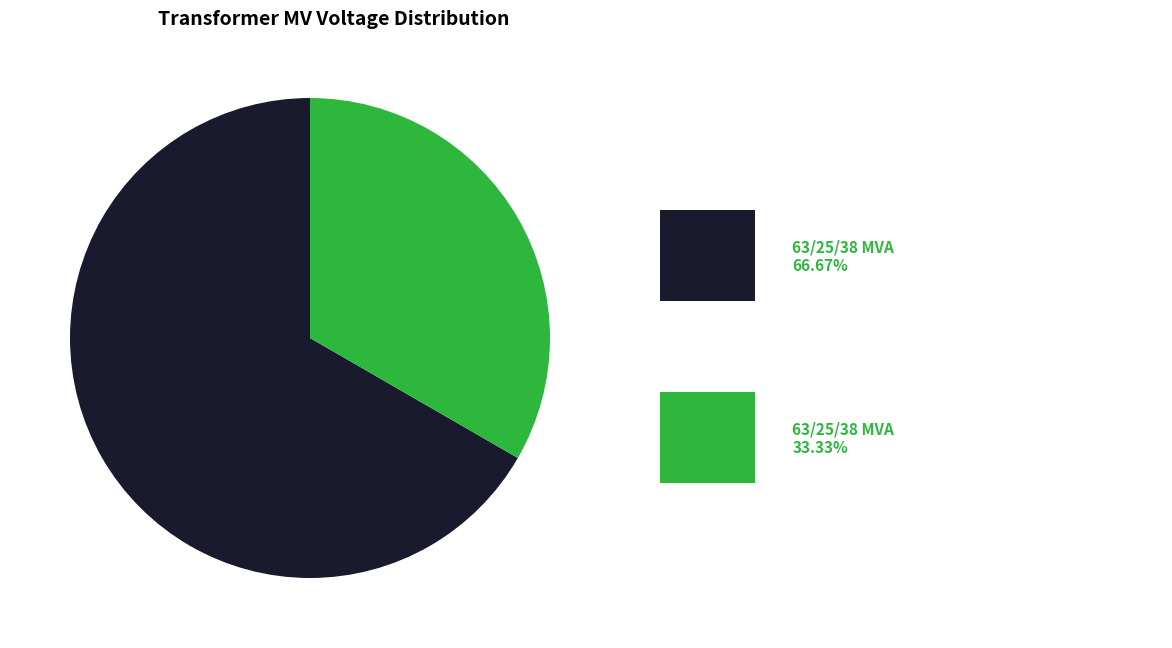

Is there any slice that represents more than half of the pie?

Yes